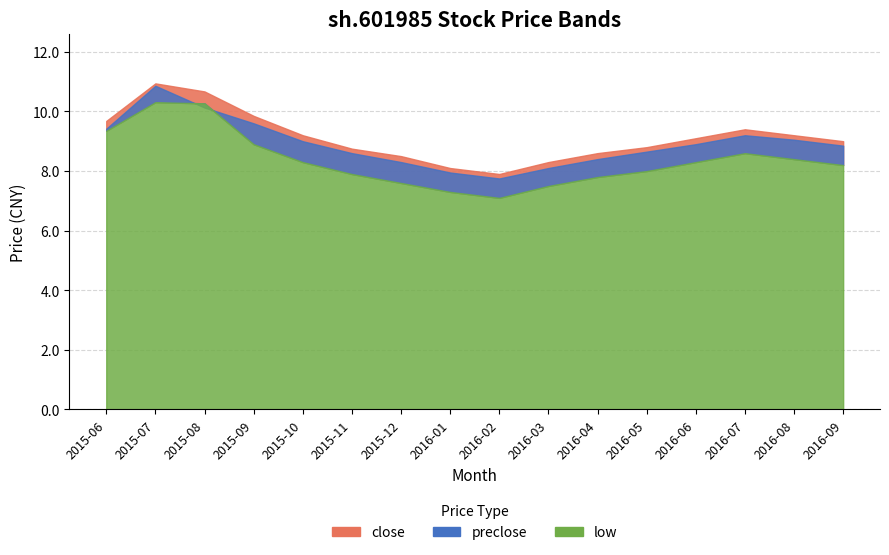

Which has a higher value, 2015-09 or 2015-07?

2015-07